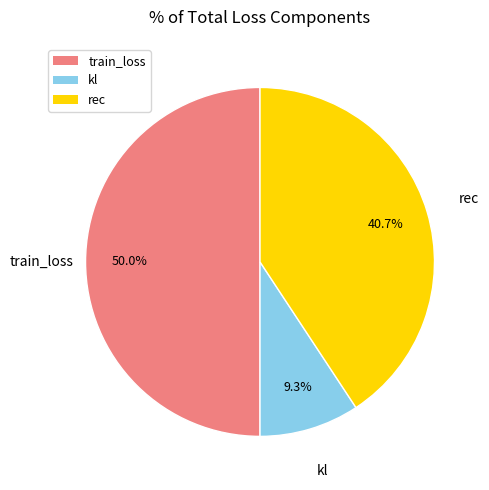

To the nearest percent, what percentage of the pie is rec?

41%